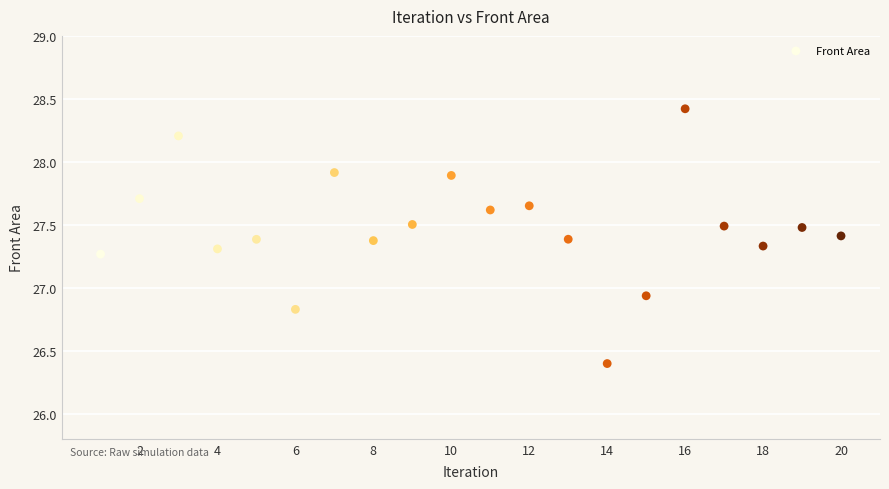

What is the range of X values (max minus min)?

19.0